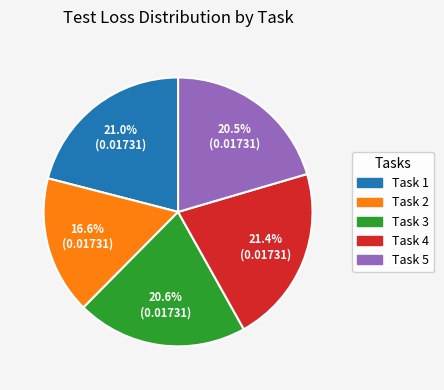

To the nearest percent, what is the difference between the largest and smallest slice percentages?

5%